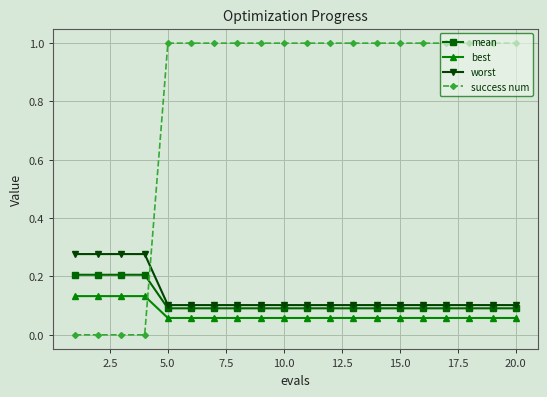

Which series has the largest total across all categories?

success num